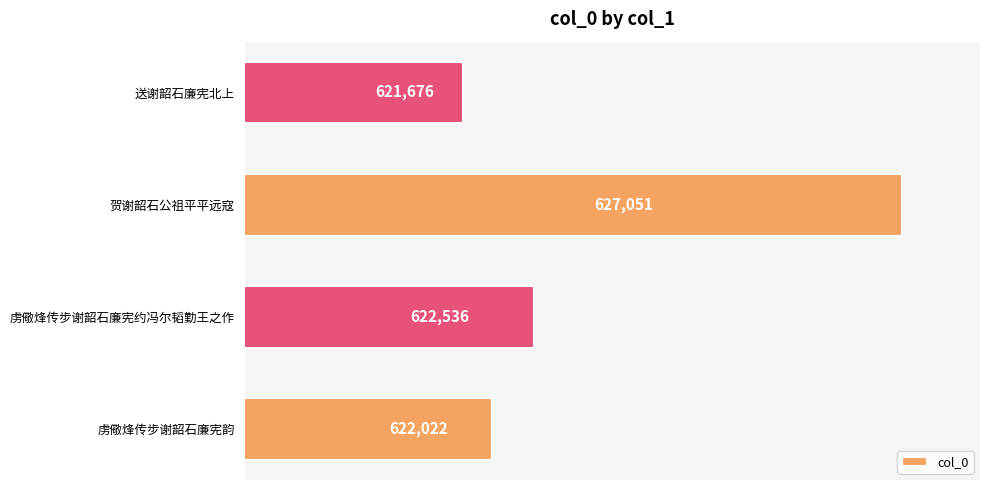

Does the chart contain stacked bars?

No